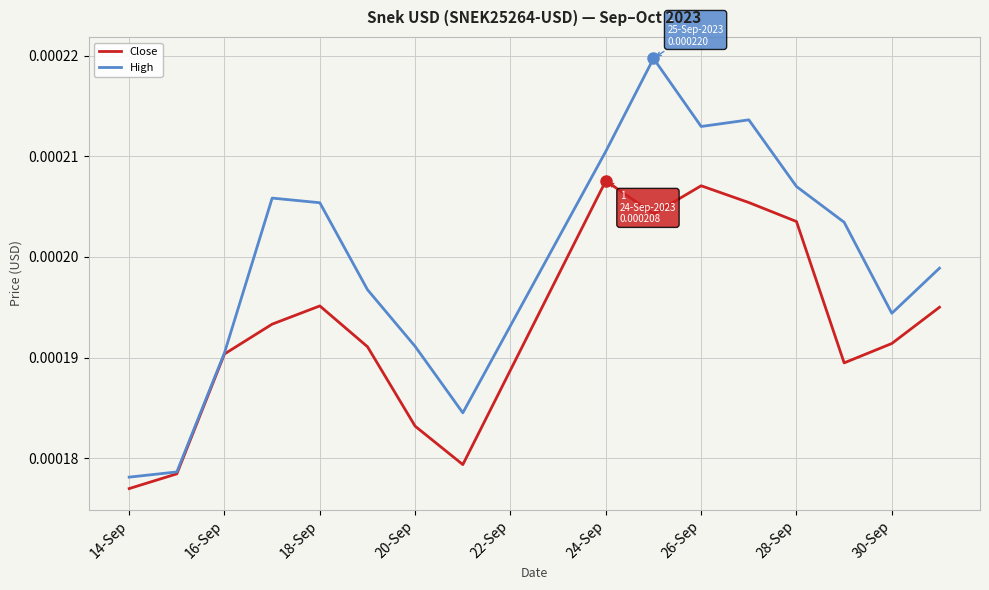

Which series has the largest range (max minus min)?

High